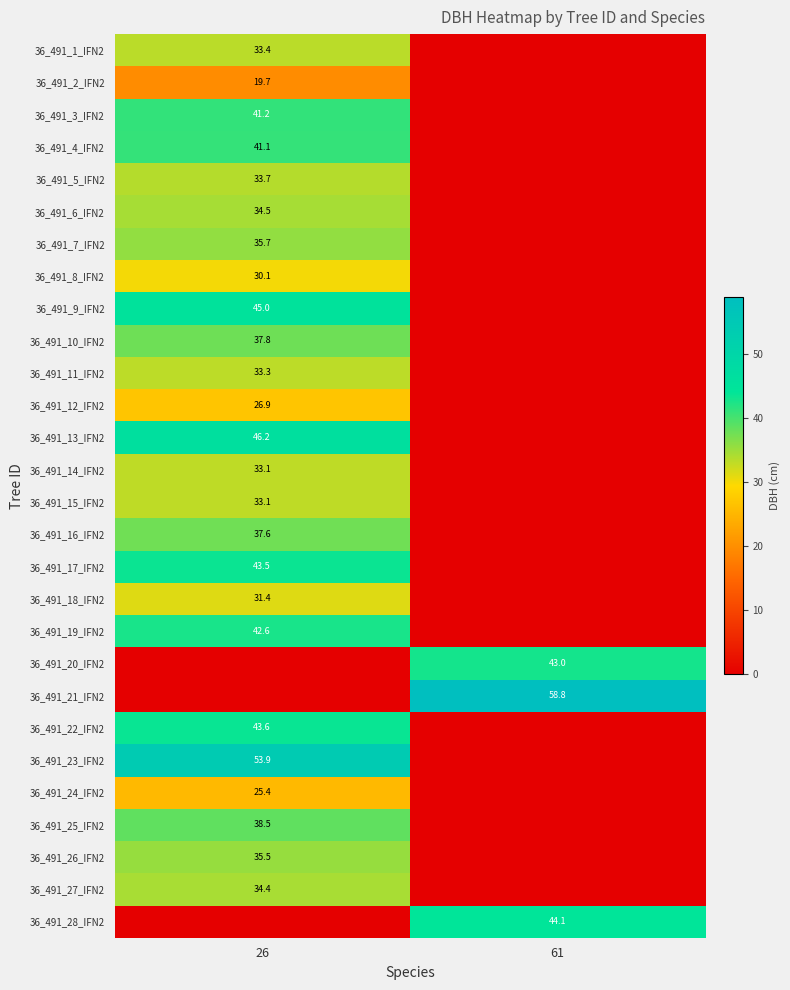

The value of 36_491_9_IFN2 at 26 is 30.7. True or false?

False